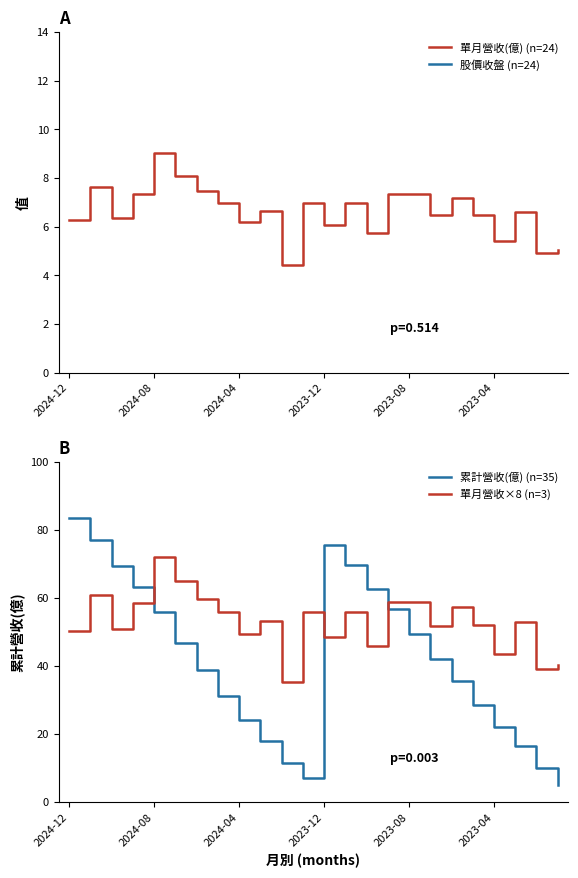

What is the difference between the second highest and minimum values in the 單月營收×8 (n=3) series?

29.4